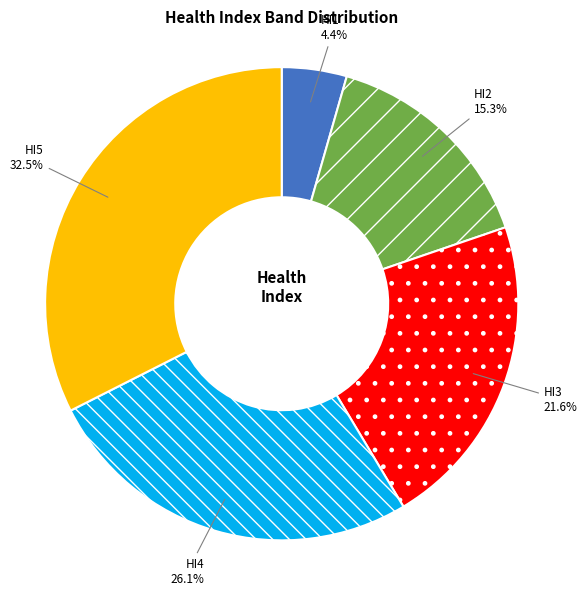

Which has a higher value, HI1 or HI4?

HI4